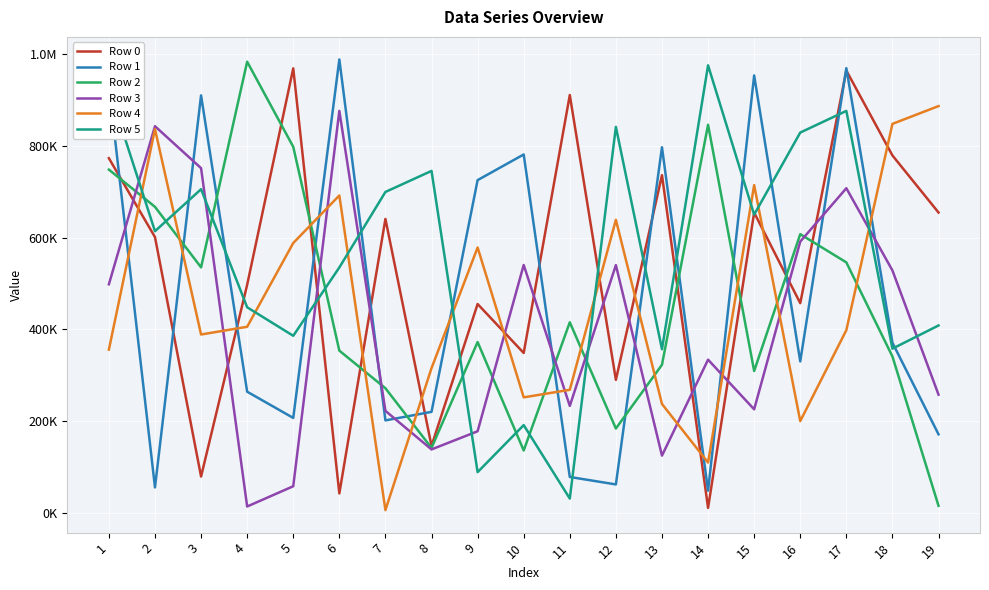

What is the spread (max minus min) of values at 10?

645510